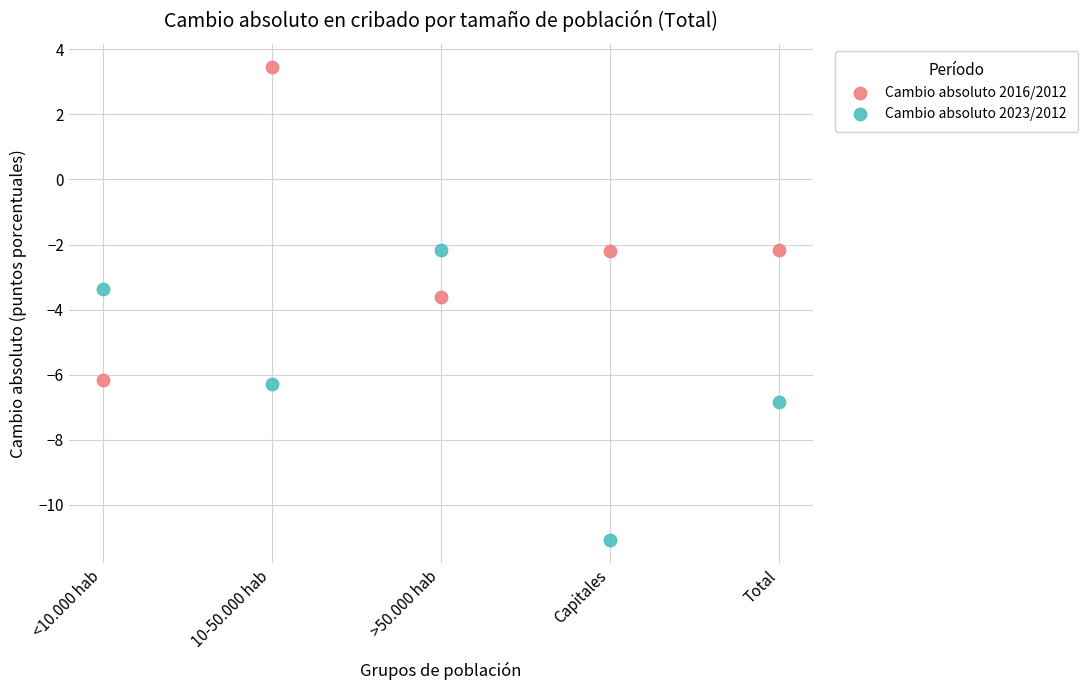

What are all the series names shown in the legend?

Cambio absoluto 2016/2012, Cambio absoluto 2023/2012